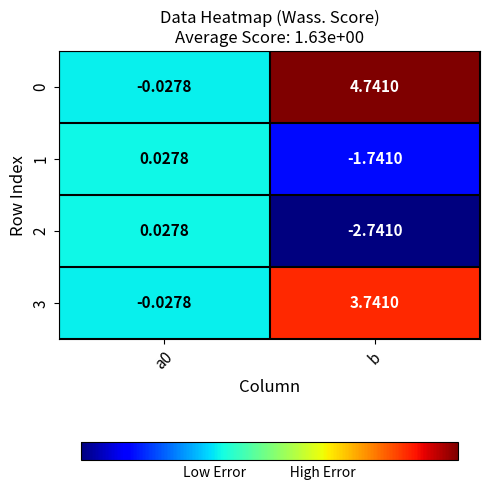

Count the number of categories in the chart.

2